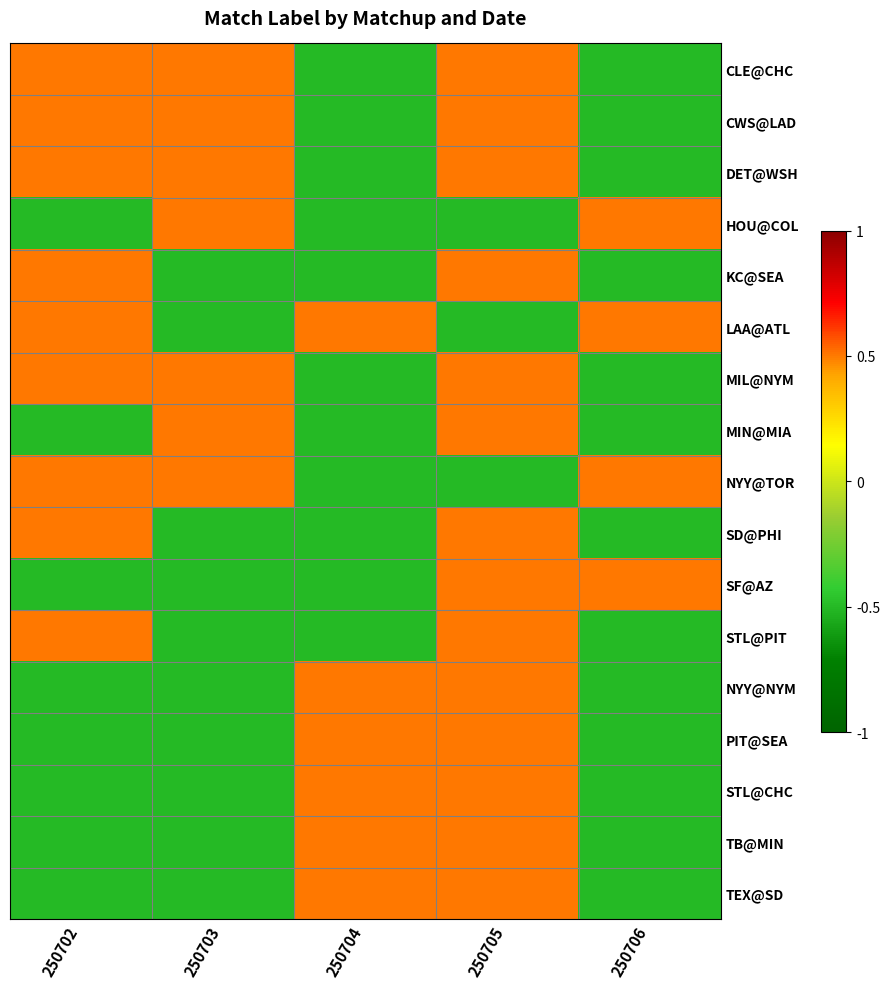

At which category is the sum across all series the highest?

250705